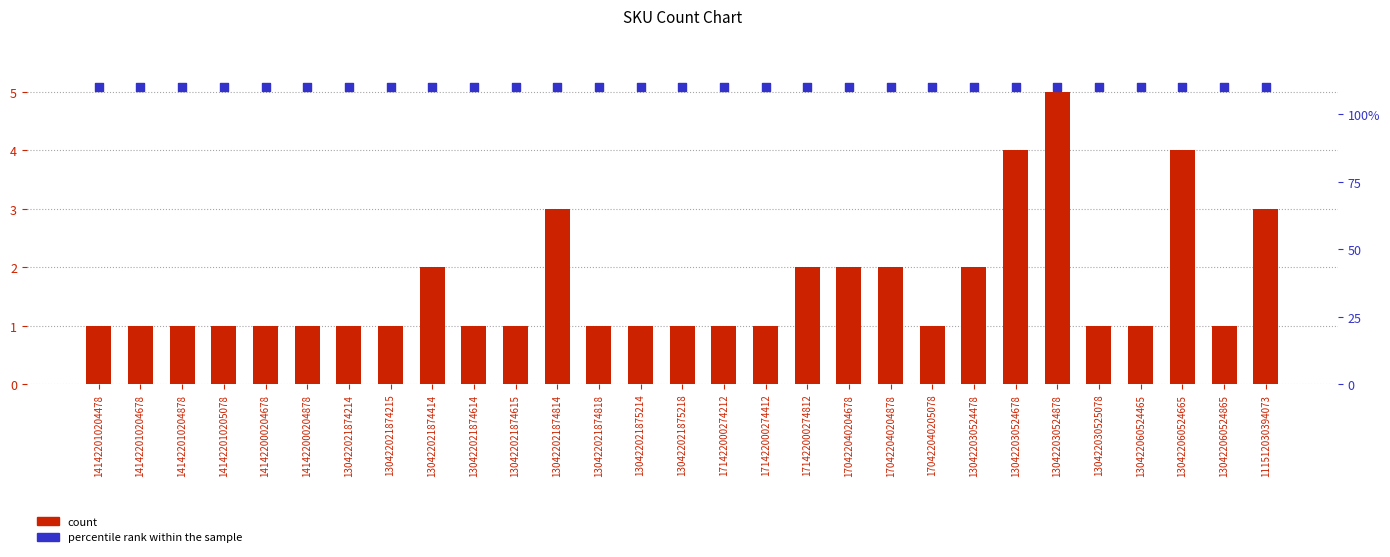

Which series reaches the minimum Y coordinate?

count